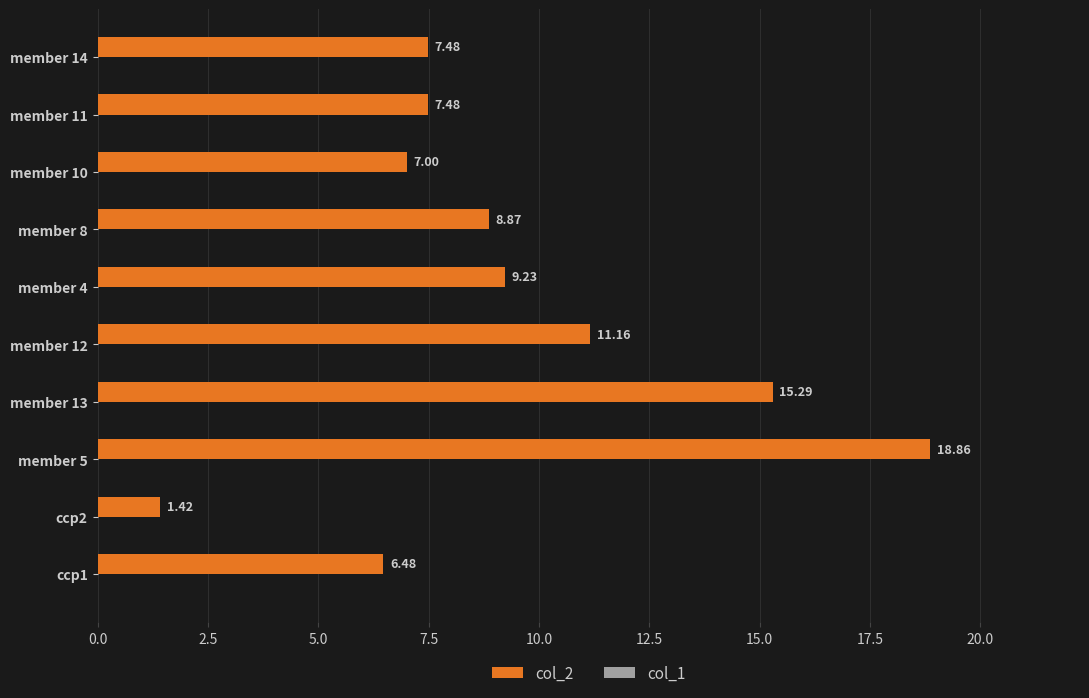

Which has a higher value, member 5 or ccp2?

member 5